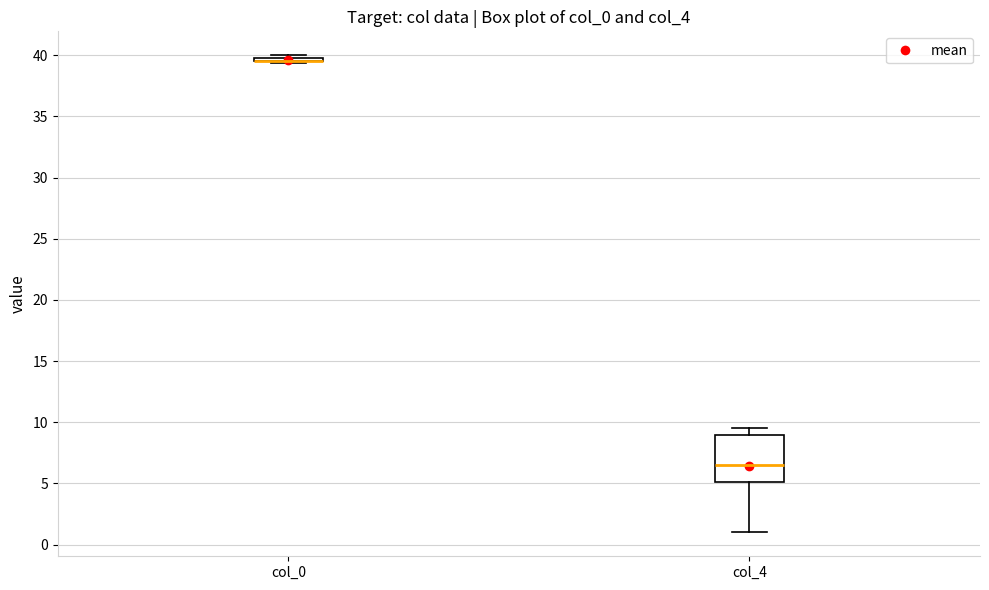

Which box is the tallest, from its lower edge to its upper edge?

col_4